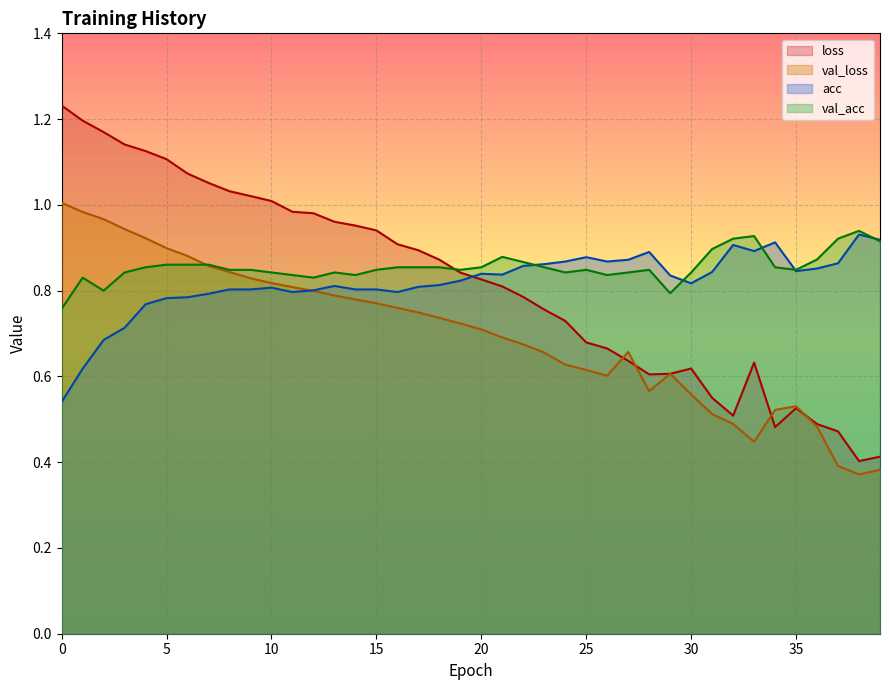

Reading left to right, what are all the values shown in this chart?

loss: 1.2	1.2	1.2	1.1	1.1	1.1	1.1	1.1	1.0	1.0	1.0	1.0	1.0	1.0	1.0	0.9	0.9	0.9	0.9	0.8	0.8	0.8	0.8	0.8	0.7	0.7	0.7	0.6	0.6	0.6	0.6	0.6	0.5	0.6	0.5	0.5	0.5	0.5	0.4	0.4
val_loss: 1.0	1.0	1.0	0.9	0.9	0.9	0.9	0.9	0.8	0.8	0.8	0.8	0.8	0.8	0.8	0.8	0.8	0.7	0.7	0.7	0.7	0.7	0.7	0.7	0.6	0.6	0.6	0.7	0.6	0.6	0.6	0.5	0.5	0.4	0.5	0.5	0.5	0.4	0.4	0.4
acc: 0.5	0.6	0.7	0.7	0.8	0.8	0.8	0.8	0.8	0.8	0.8	0.8	0.8	0.8	0.8	0.8	0.8	0.8	0.8	0.8	0.8	0.8	0.9	0.9	0.9	0.9	0.9	0.9	0.9	0.8	0.8	0.8	0.9	0.9	0.9	0.8	0.9	0.9	0.9	0.9
val_acc: 0.8	0.8	0.8	0.8	0.9	0.9	0.9	0.9	0.8	0.8	0.8	0.8	0.8	0.8	0.8	0.8	0.9	0.9	0.9	0.8	0.9	0.9	0.9	0.9	0.8	0.8	0.8	0.8	0.8	0.8	0.8	0.9	0.9	0.9	0.9	0.8	0.9	0.9	0.9	0.9